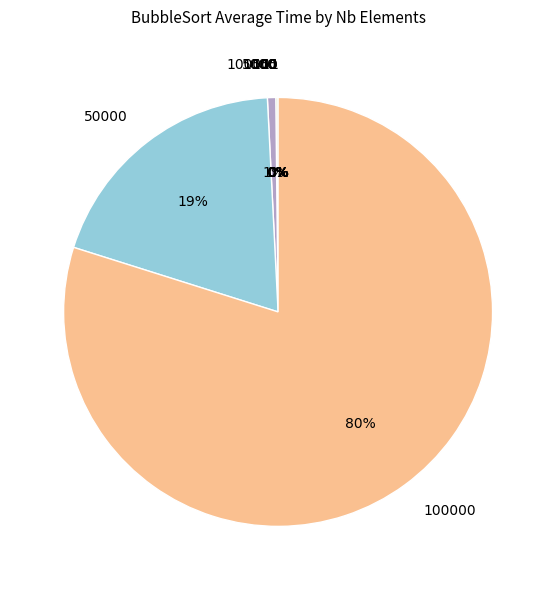

Is there any slice that represents more than half of the pie?

Yes